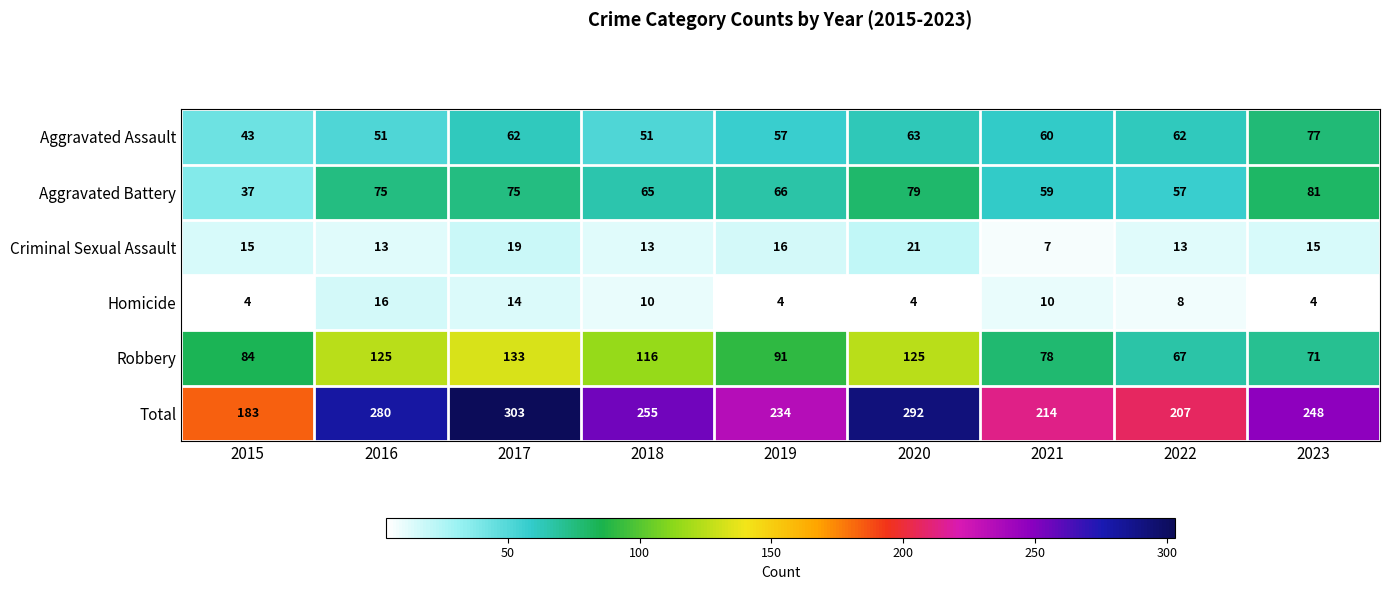

What is the maximum value shown in the chart?

303